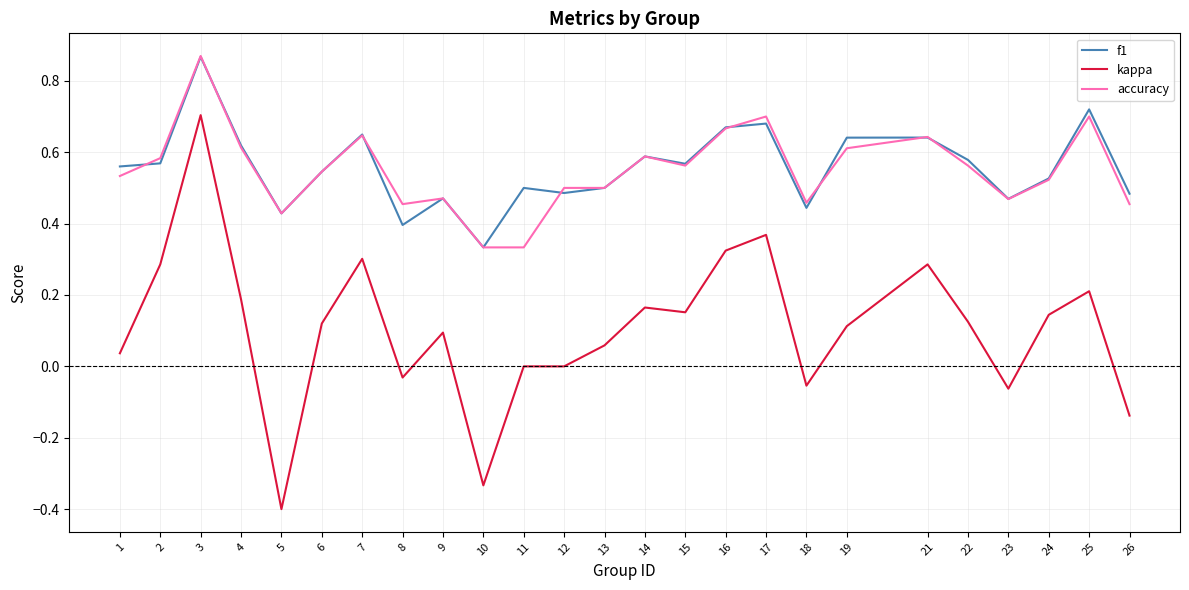

True or false: kappa and f1 cross at least once.

False